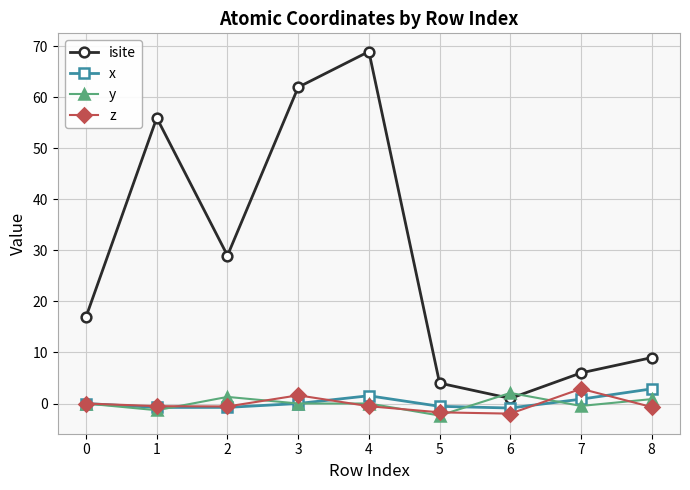

Is the value of y at 2 greater than the value of x at 2?

Yes